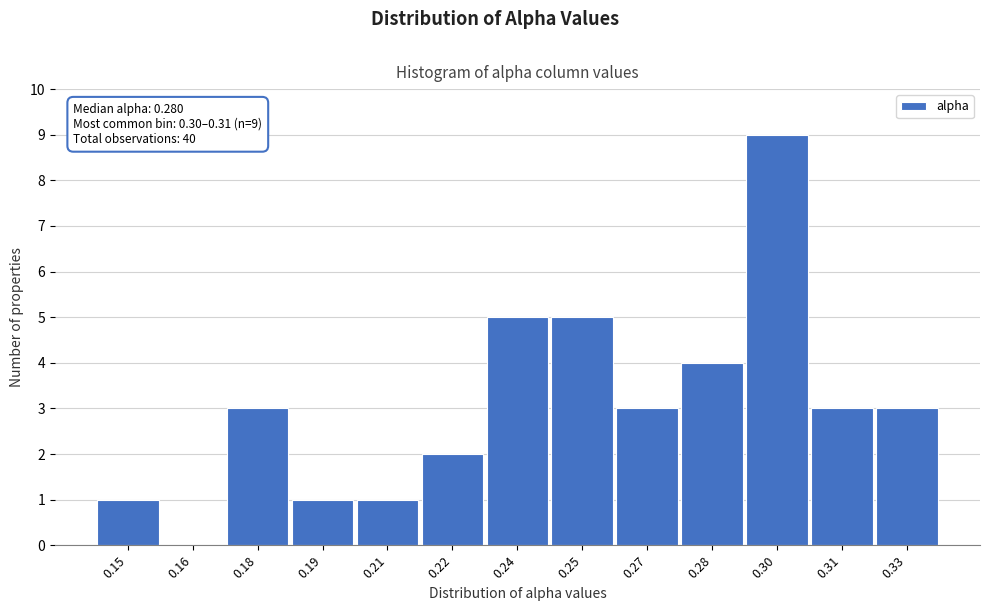

Reading left to right, list all the values displayed in this chart.

0.15=1	0.16=0	0.18=3	0.19=1	0.21=1	0.22=2	0.24=5	0.25=5	0.27=3	0.28=4	0.30=9	0.31=3	0.33=3